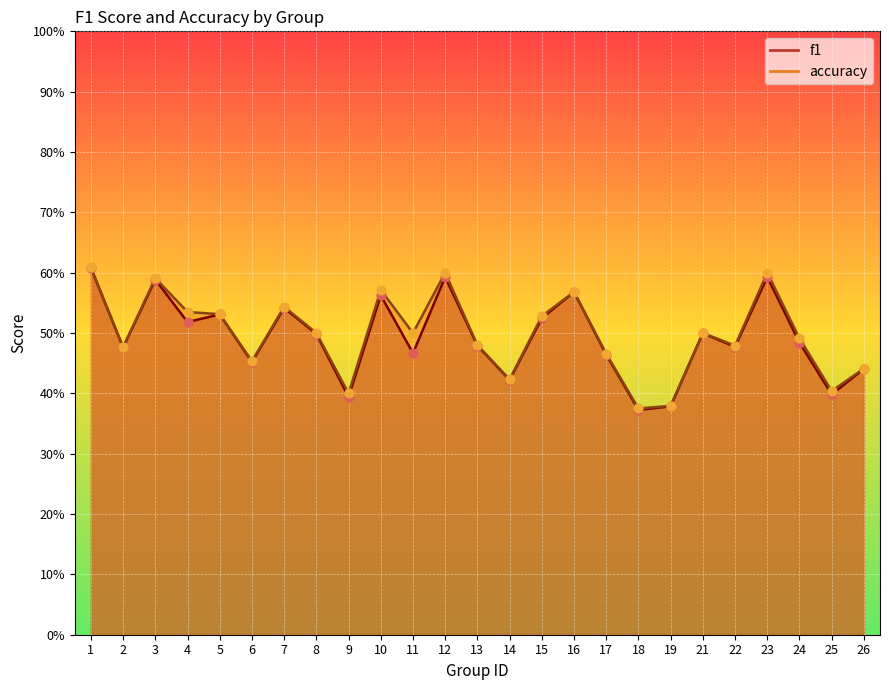

At how many categories does at least one series exceed 0?

25